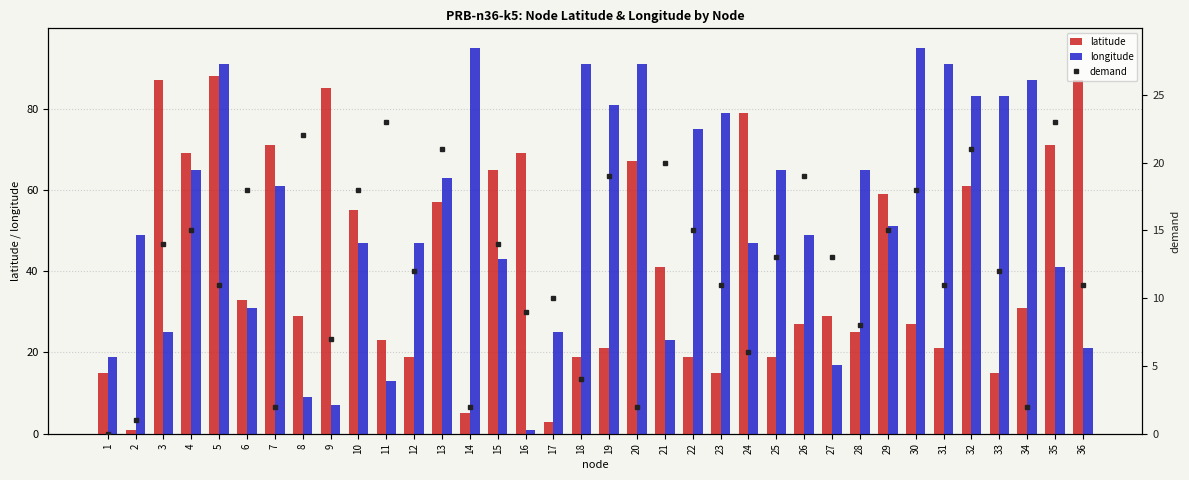

What are all the series names shown in the legend?

latitude, longitude, demand